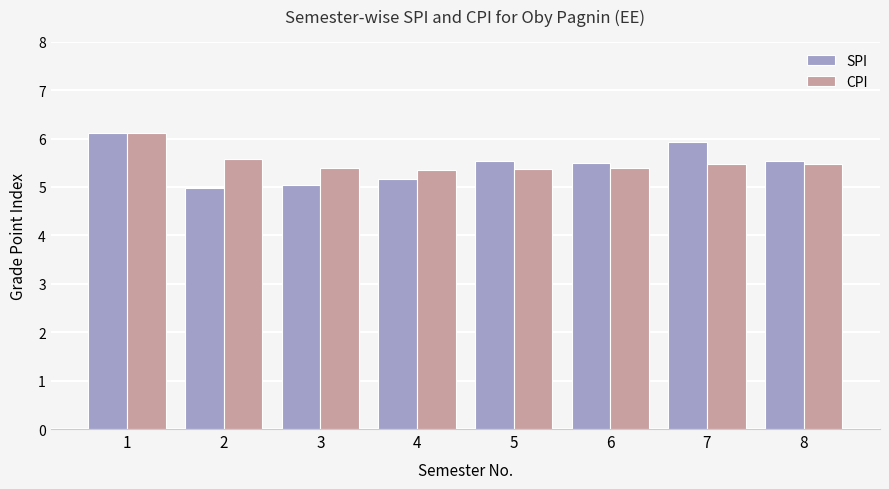

What is the total value across all series at 5?

10.9